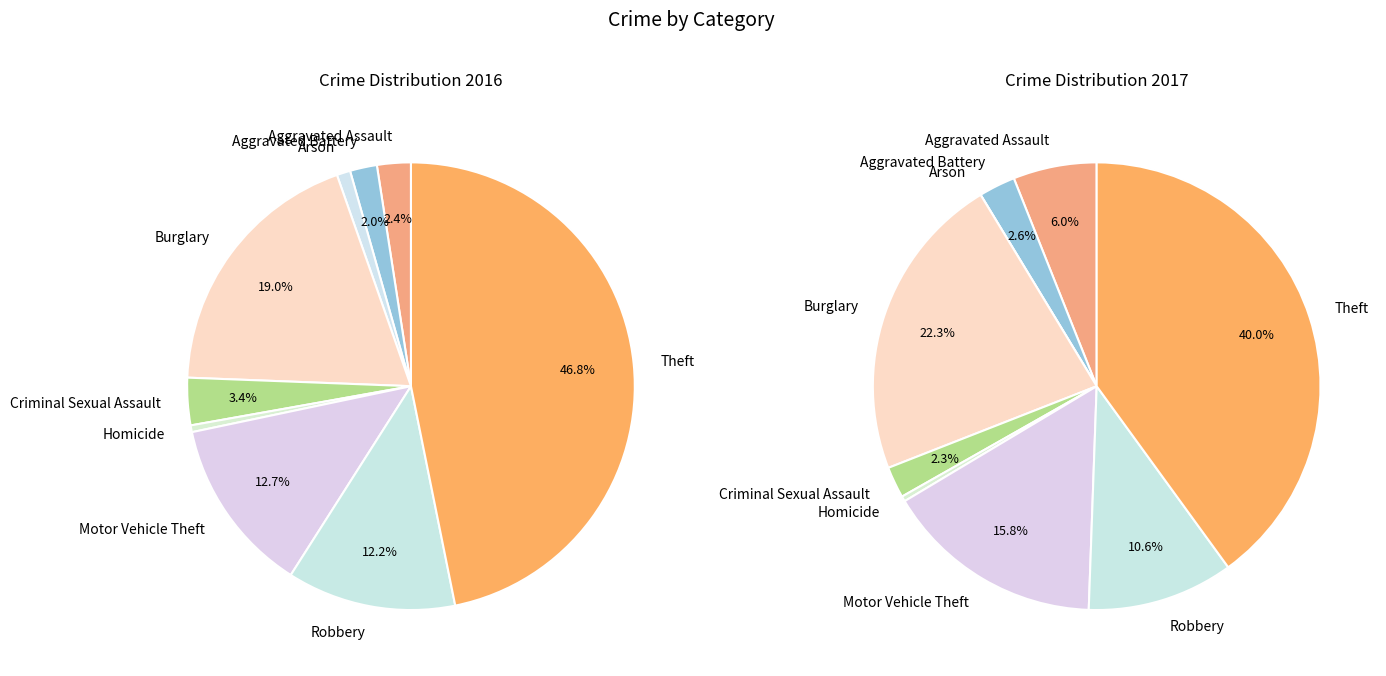

What percentage is the values_2017 slice, to the nearest percent?

3%